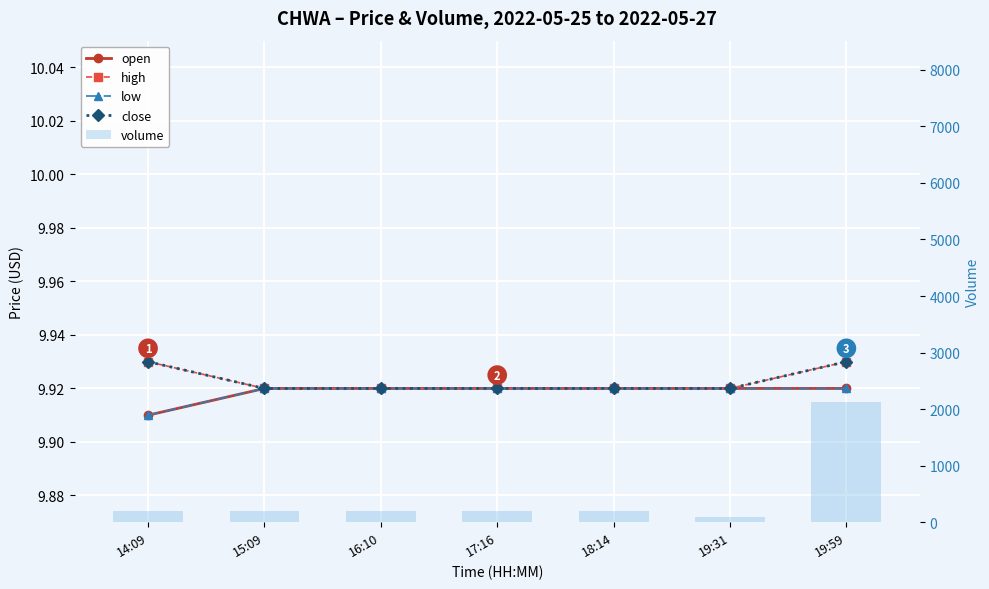

Is it true that close equals 9.9 at 15:09?

True